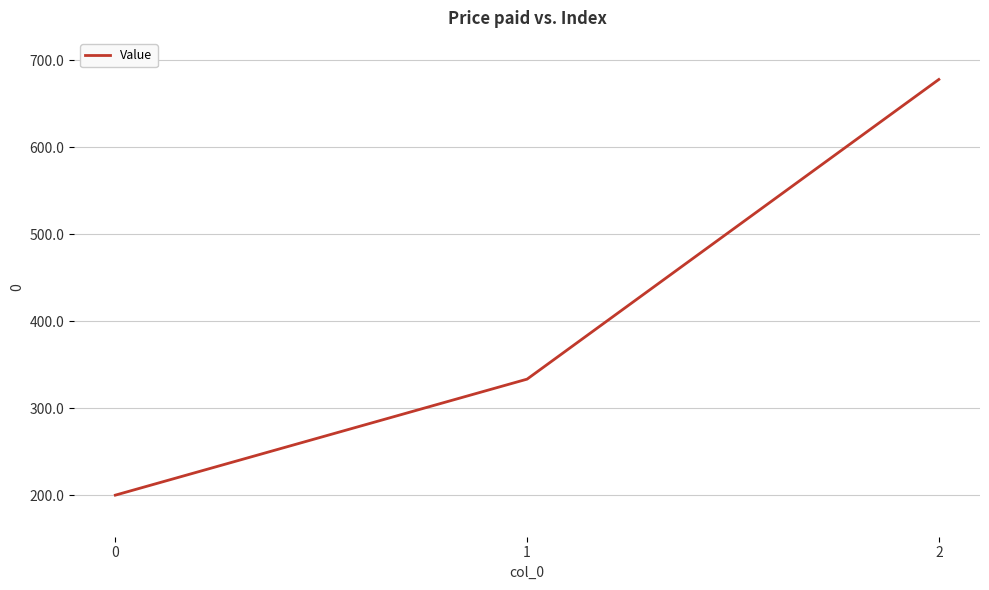

How many series are shown in this chart?

1